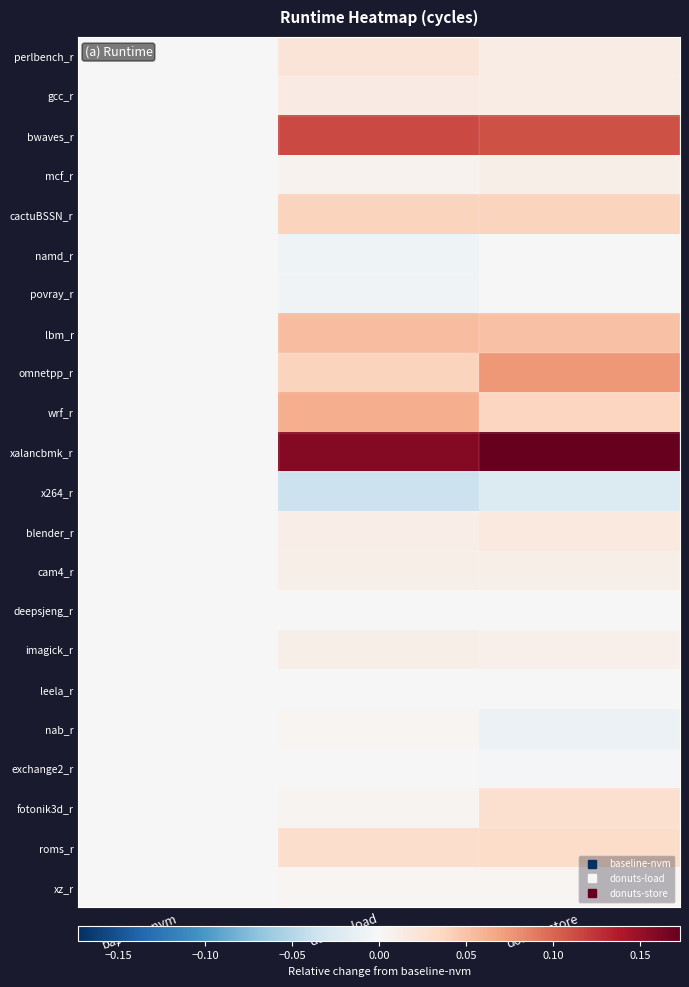

Which has a higher value, baseline-nvm or donuts-store?

donuts-store